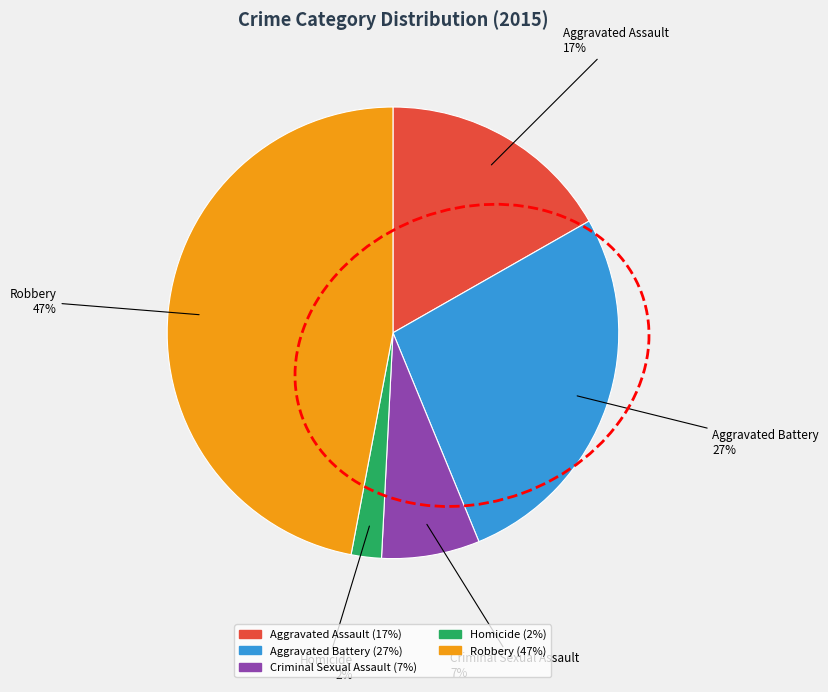

What is the ratio of the value at Aggravated Assault to the value at Criminal Sexual Assault?

2.4